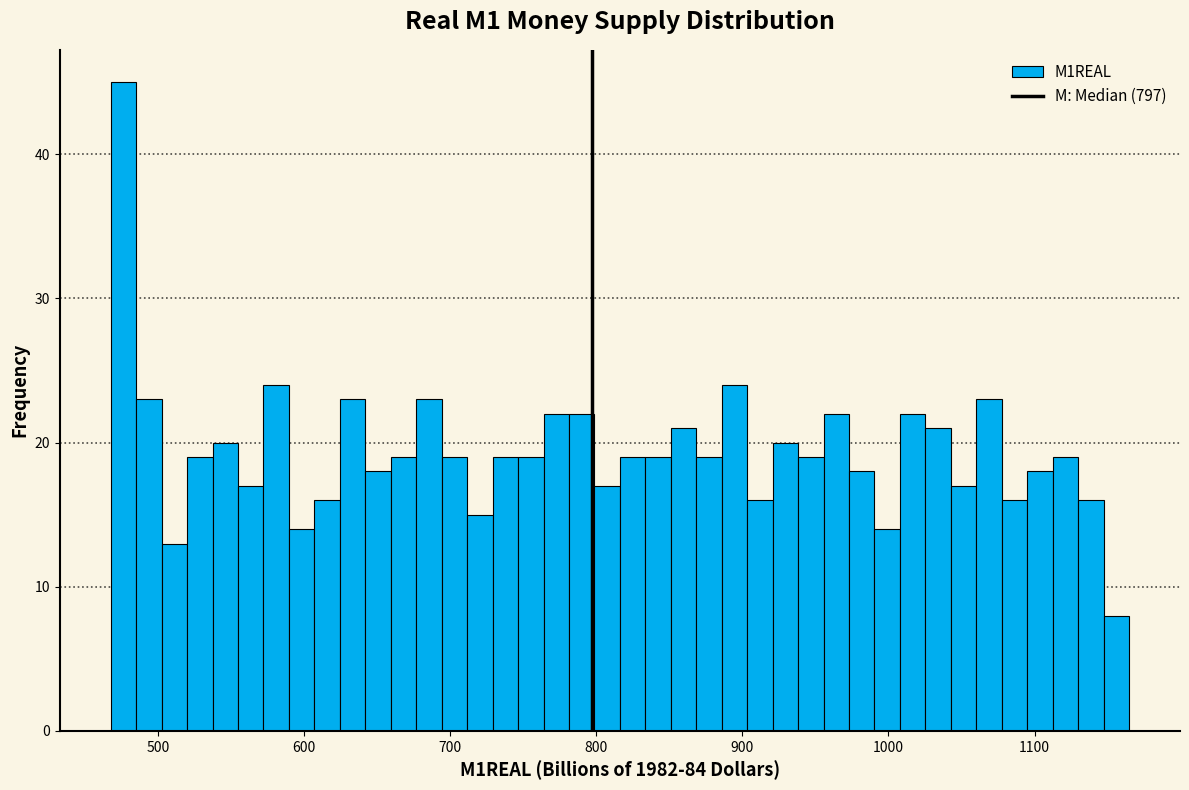

Read against the x-axis, roughly where is the centre of the tallest bar?

480